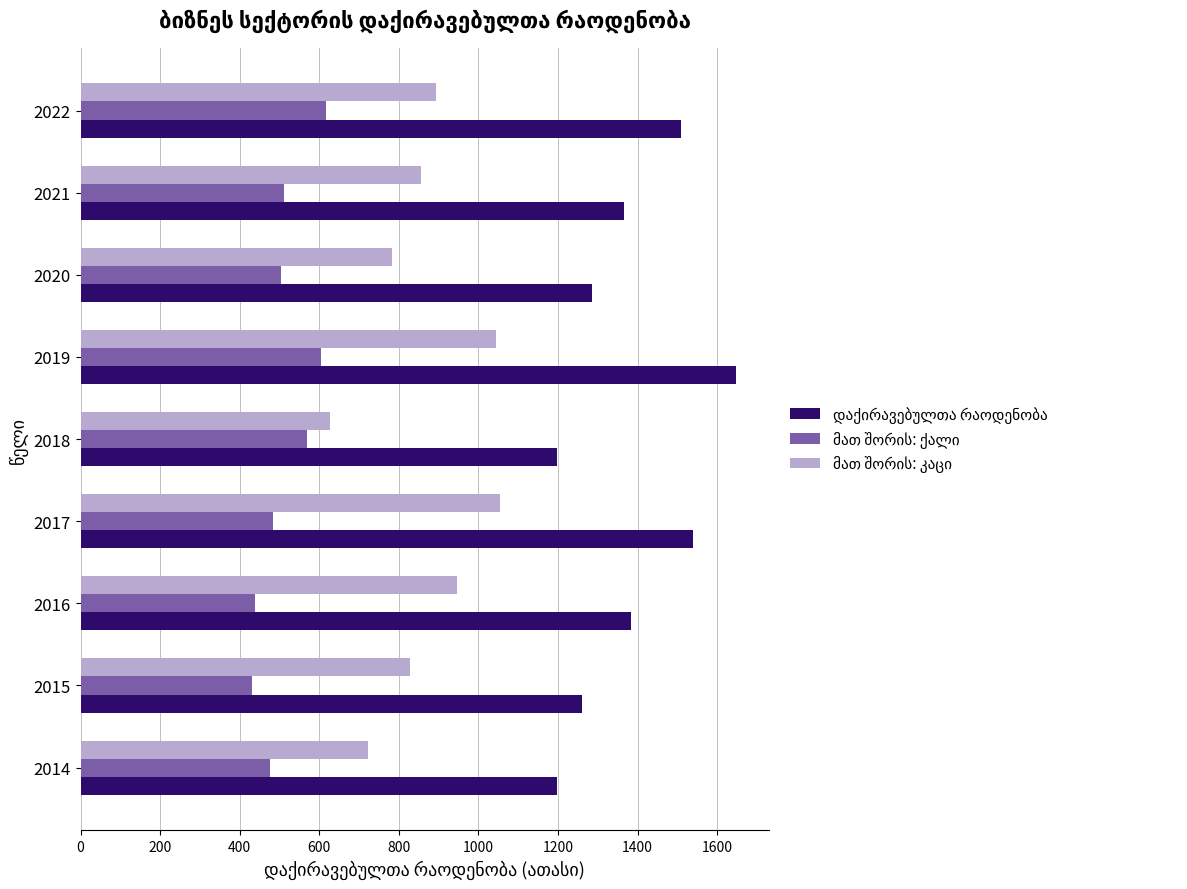

What is the minimum value shown in the chart?

431.6